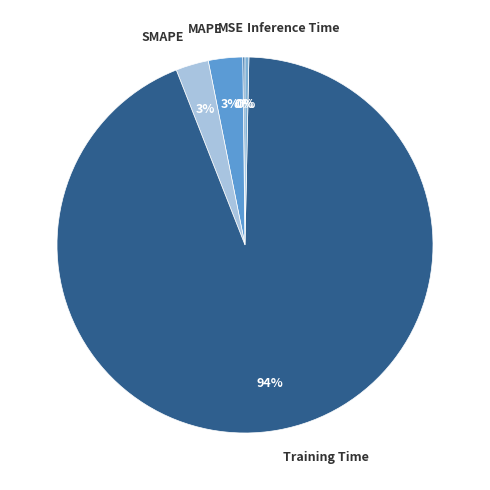

Does any single category account for the majority?

Yes